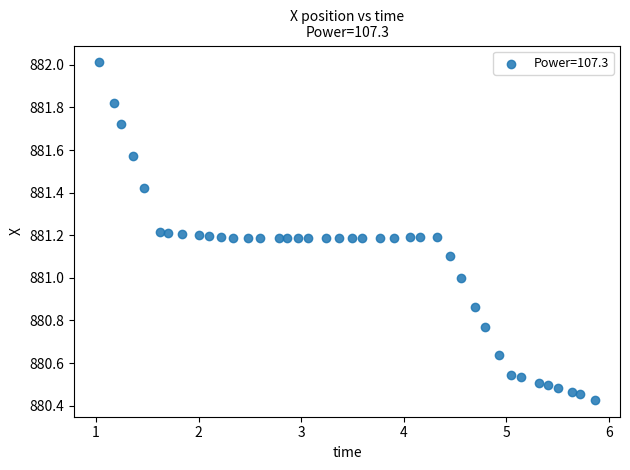

What is the range of X values (max minus min)?

4.8